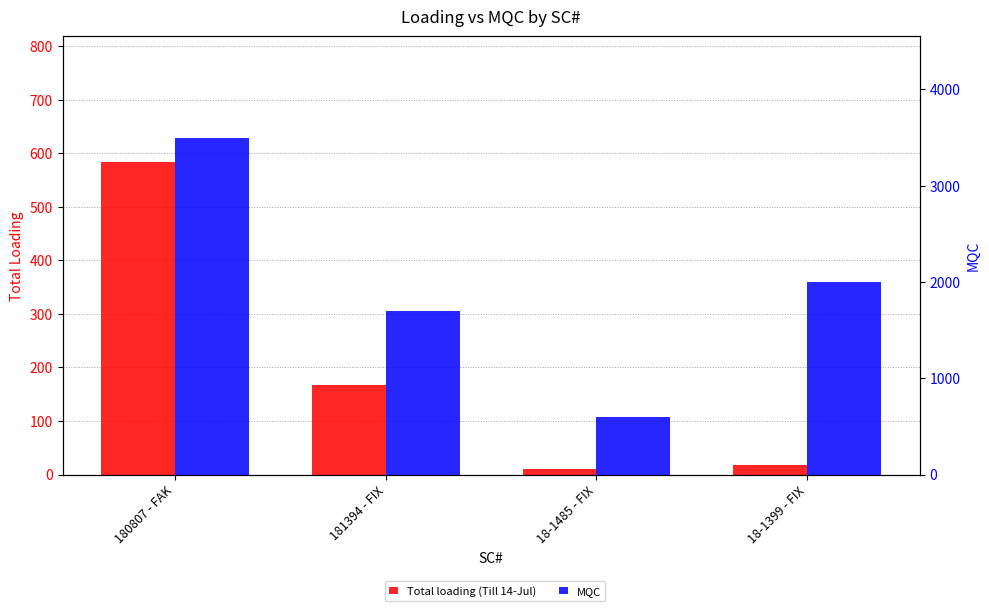

Does the chart contain stacked bars?

No